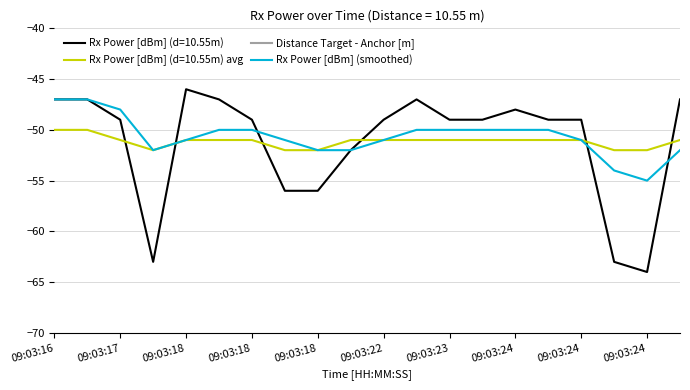

True or false: Distance Target - Anchor [m] has more than 2 points higher than both neighbors.

False